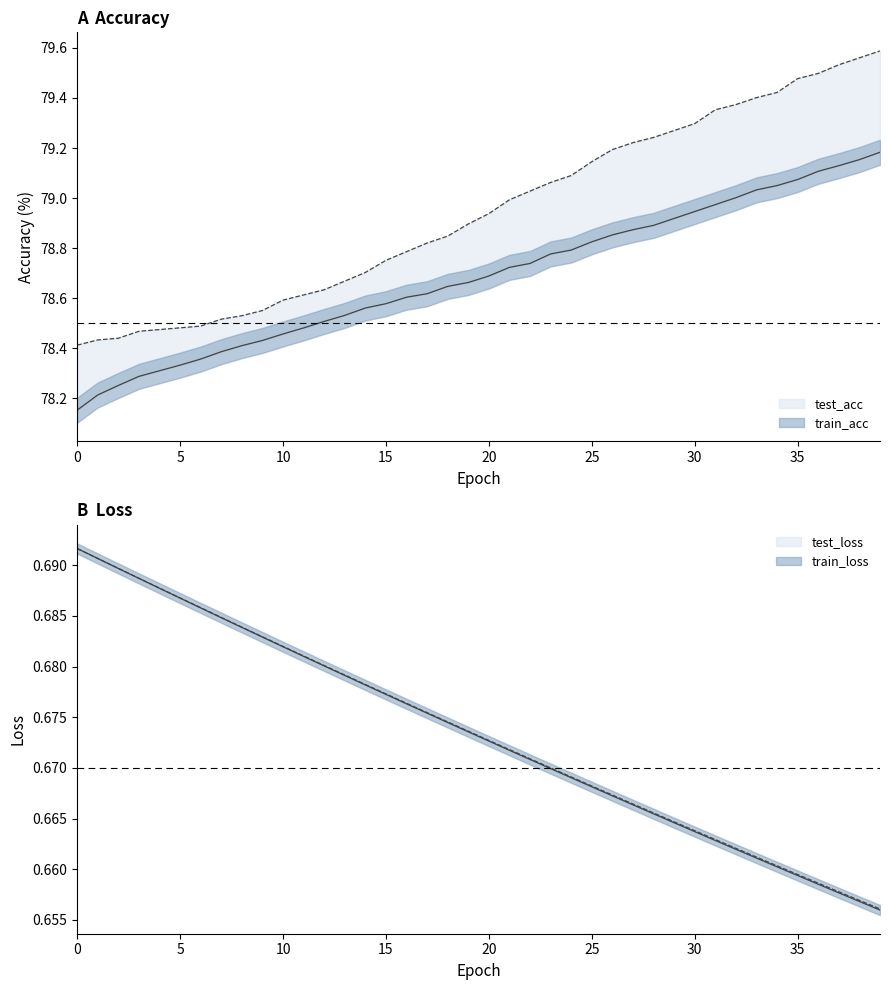

True or false: test_acc and train_acc cross at least once.

False